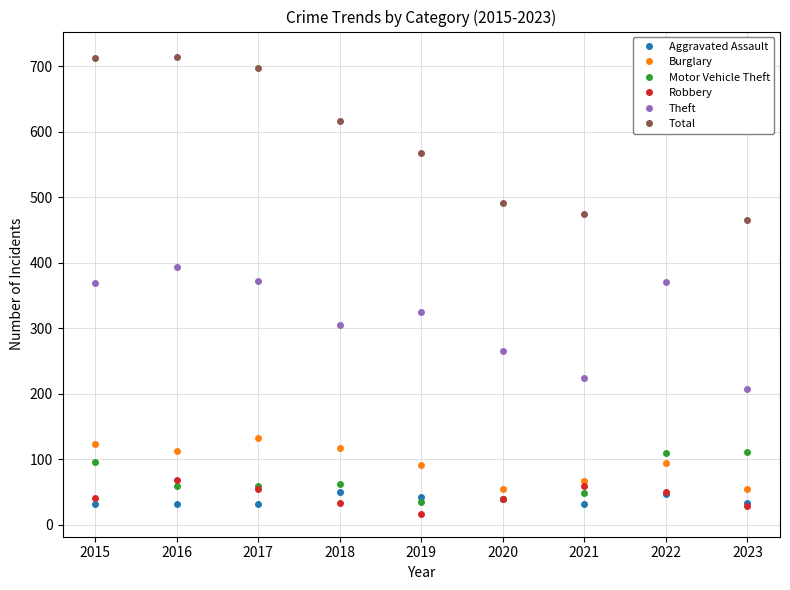

What is the value of the Motor Vehicle Theft point at the 9th from the left?

111